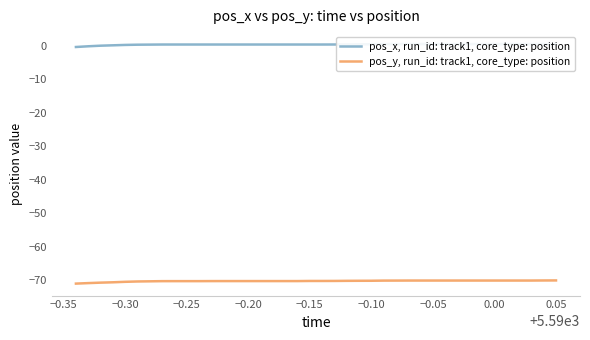

What is the maximum value for pos_y, run_id: track1, core_type: position?

-70.0